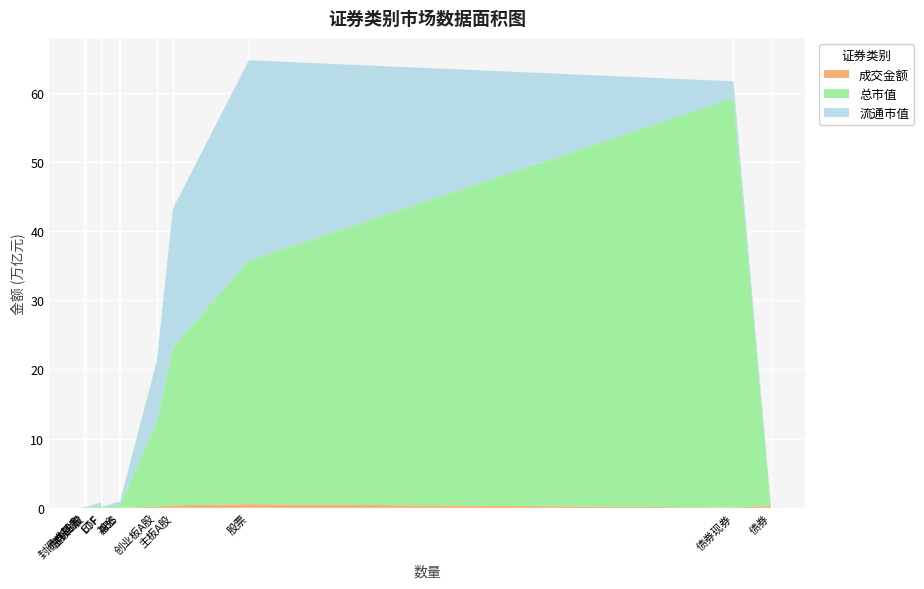

Reading right to left, list all the values displayed in this chart.

成交金额: 1472323460.9	218355334900.0	42097819485.3	261925477846.2	7383123.2	457972500.2	23706238003.6	24274559912.2	171410762720.3	101185114.5	355151229476.6	526663177311.5
总市值: 472679787930.2	0.0	59146198519637.1	0.0	1601354849.8	38462534041.2	374027266629.1	439847047015.9	12335547065136.1	53218992303.3	22826900590568.1	35215666648007.5
流通市值: 472679787930.2	0.0	2443462471524.7	0.0	1601354849.8	38462534041.2	374027266629.1	427535039825.9	8794669901925.6	52960497706.5	20081886789350.6	28929517188982.7